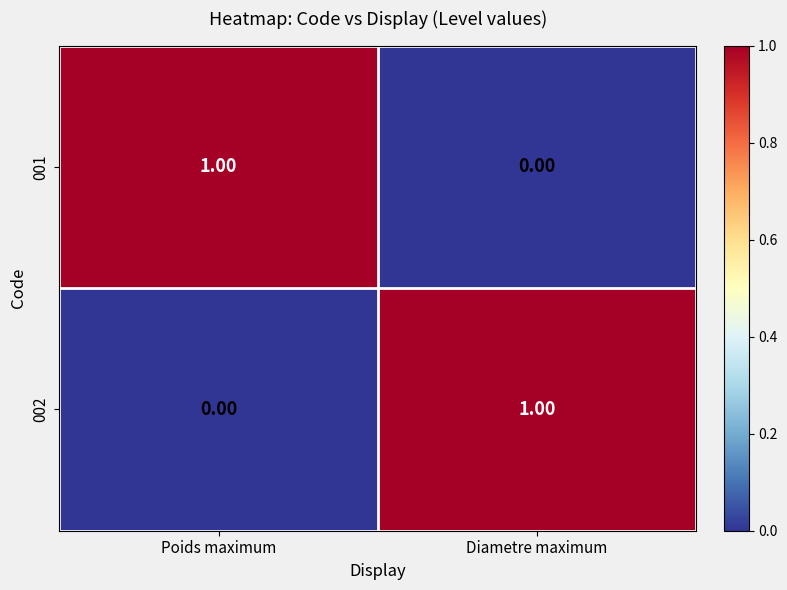

Which category has the highest value in the 001 series?

Poids maximum